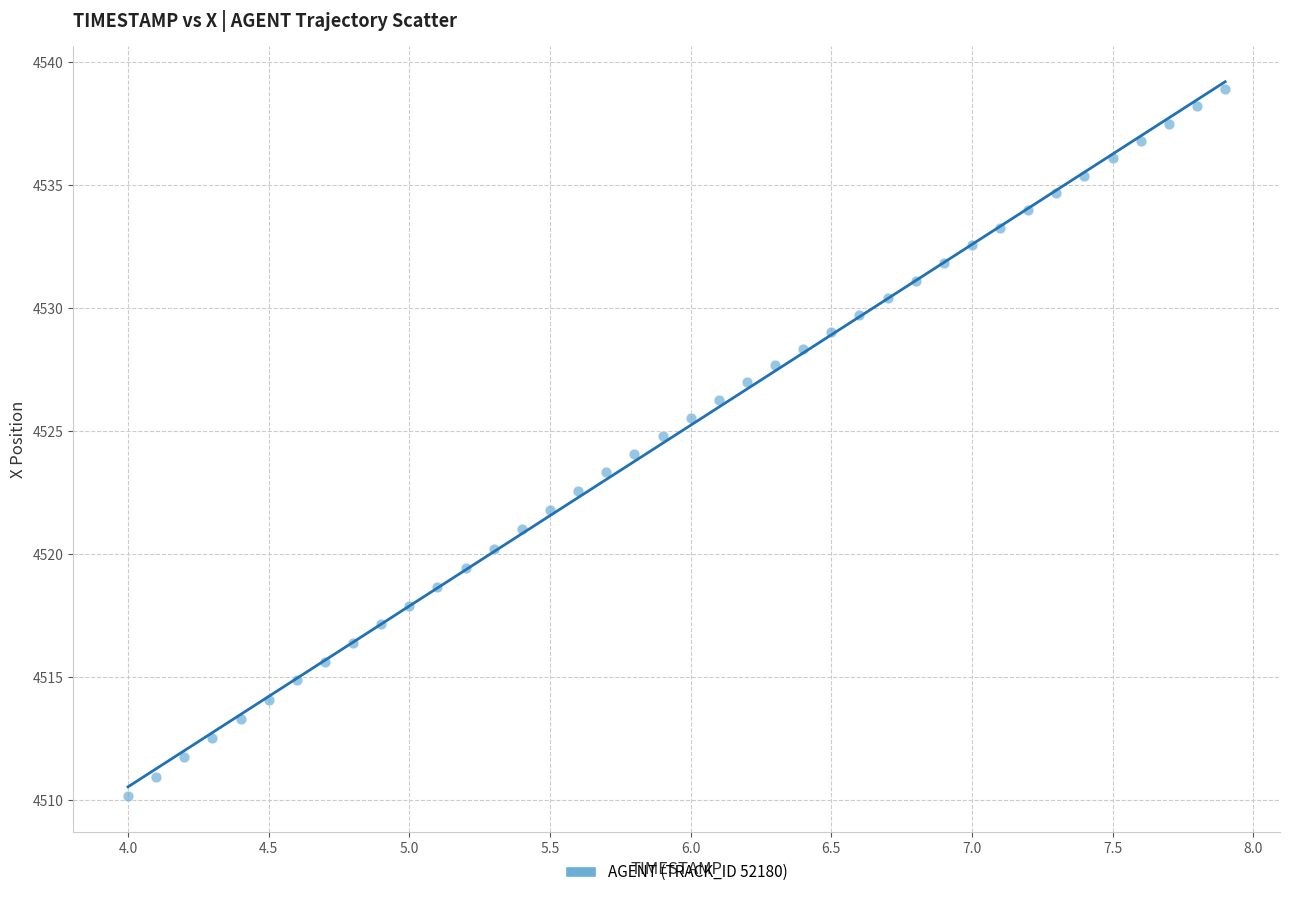

What is the range of Y values (max minus min)?

28.8